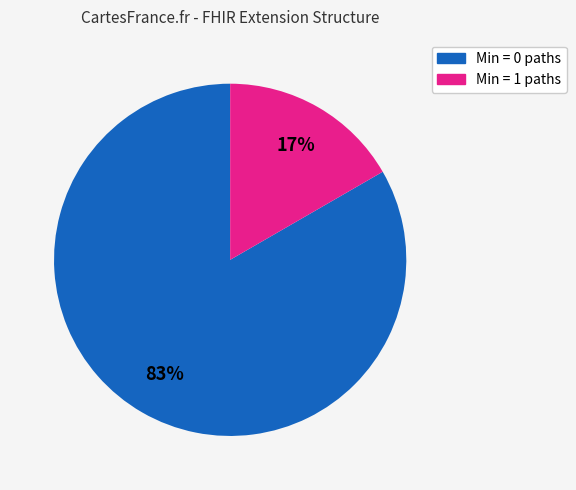

Count the number of slices in the pie.

2